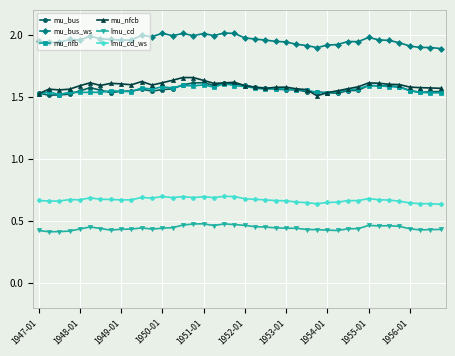

How many lmu_cd values are between 0 and 1?

40